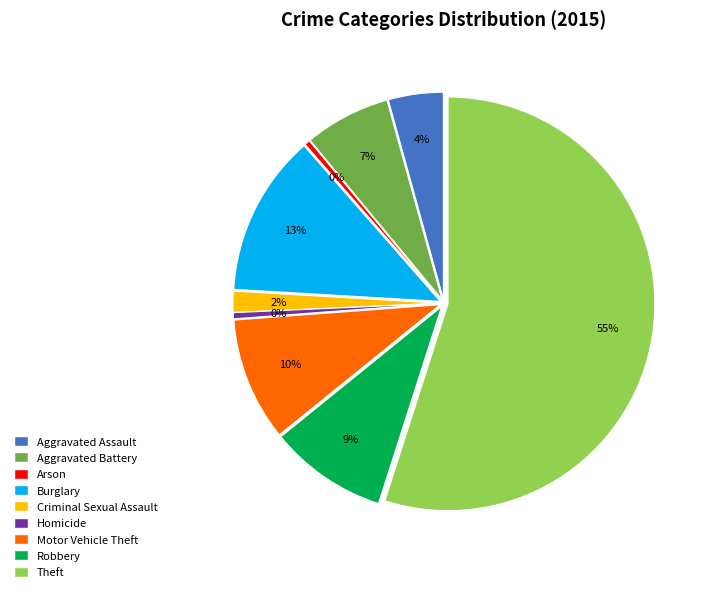

Approximately how many times larger is the value at Theft compared to Aggravated Battery?

8.2